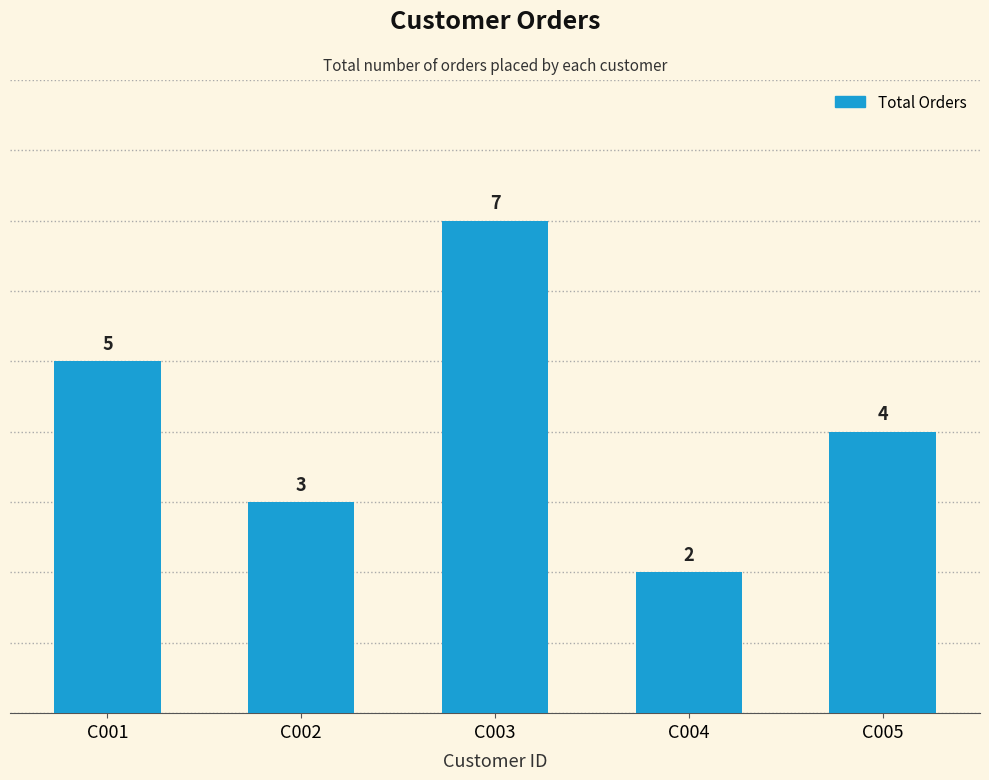

What is the value of the 4th bar from the left?

2